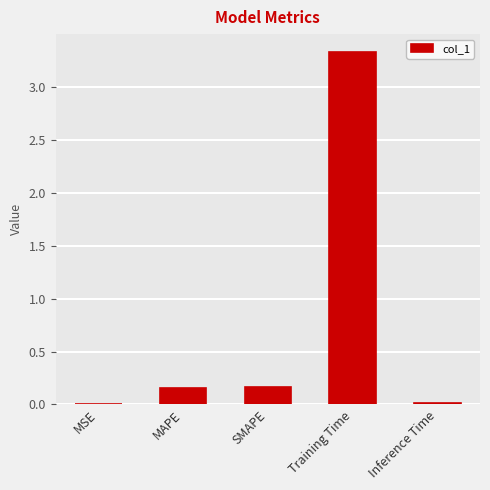

Count the number of data series in this chart.

1